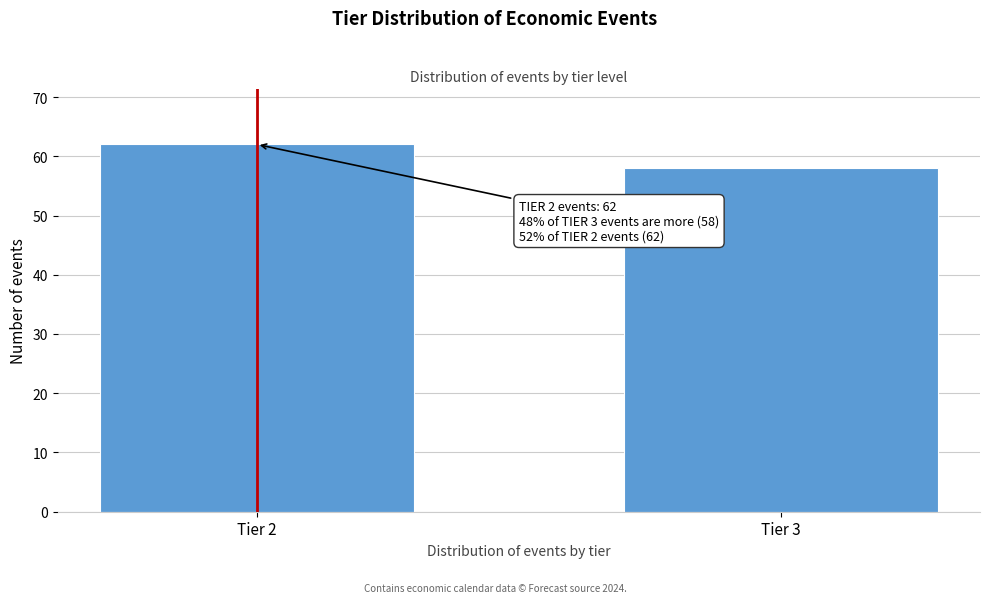

Reading left to right, transcribe all the data shown in this chart.

62	58